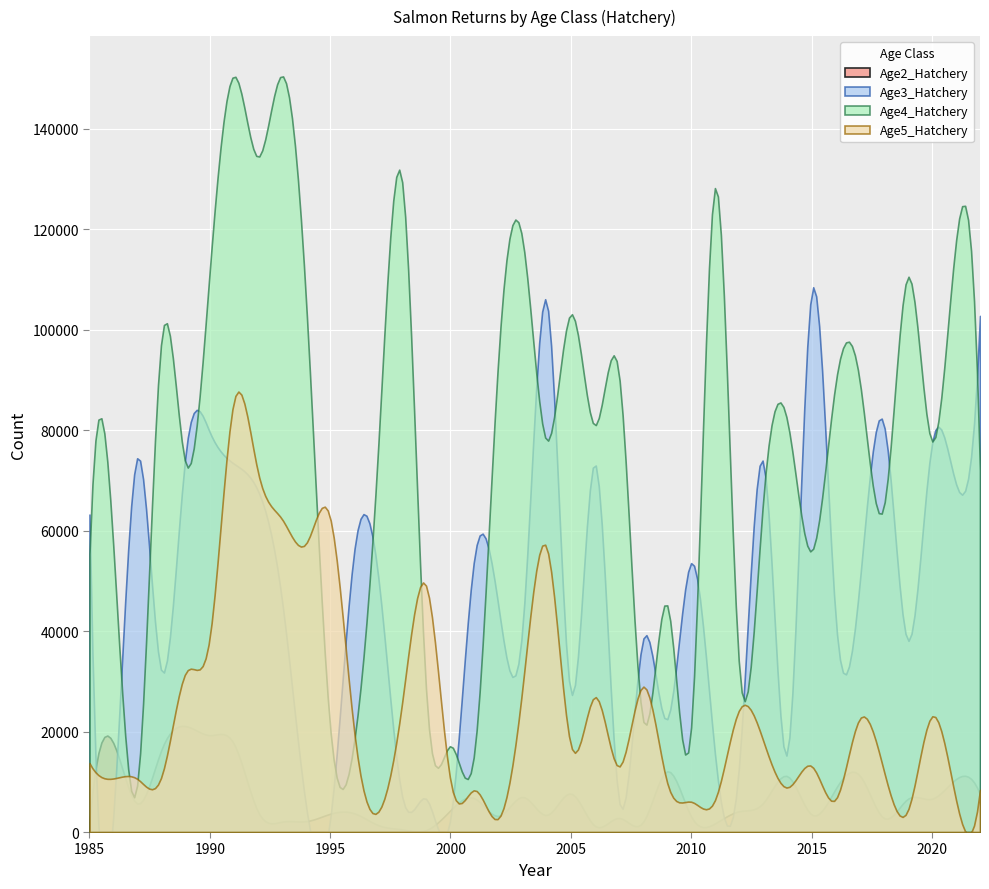

True or false: Age2_Hatchery and Age4_Hatchery intersect in this chart.

False